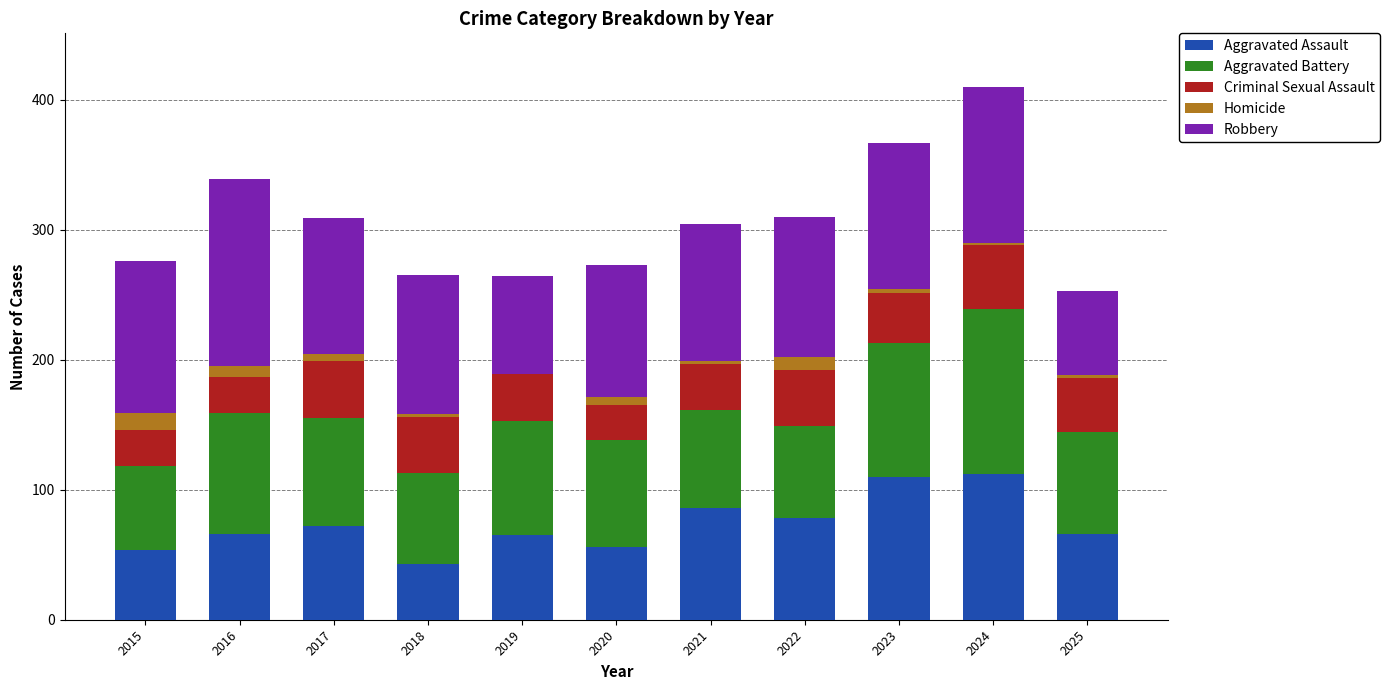

The Aggravated Assault series shows 112 at 2024. True or false?

True